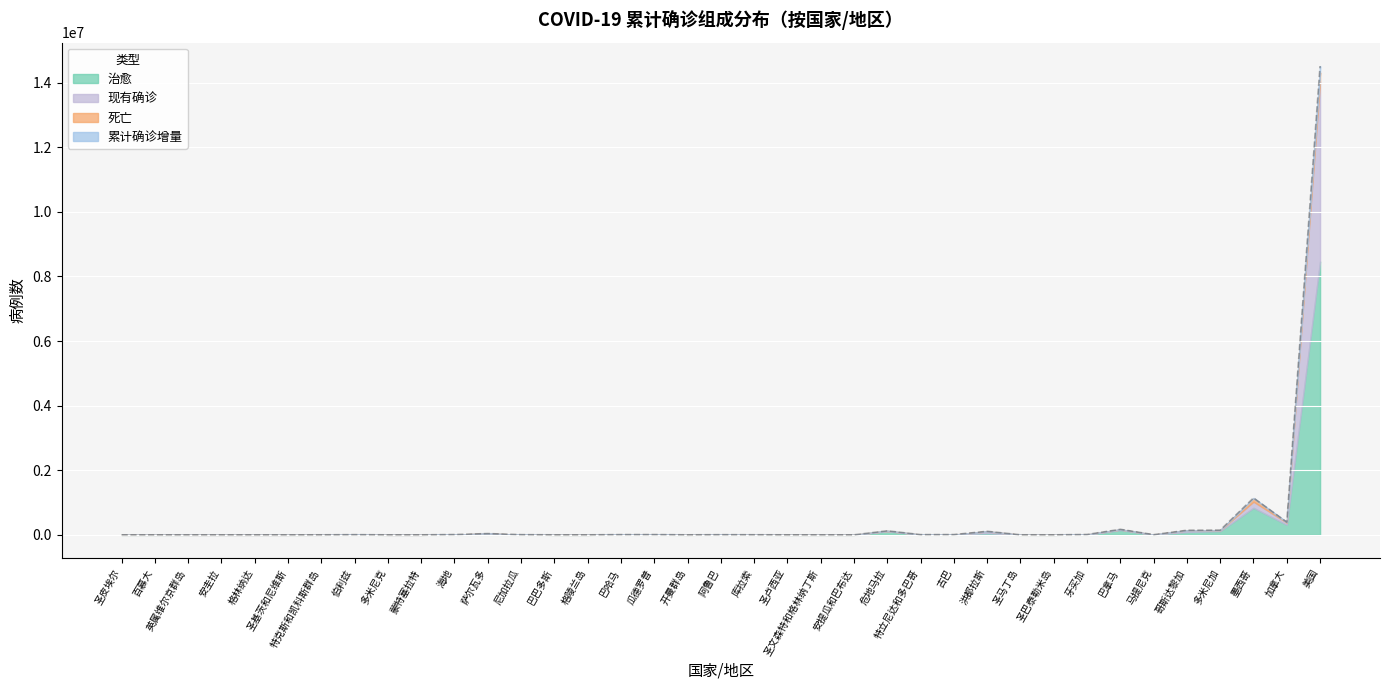

What are all the series names shown in the legend?

治愈, 现有确诊, 死亡, 累计确诊增量